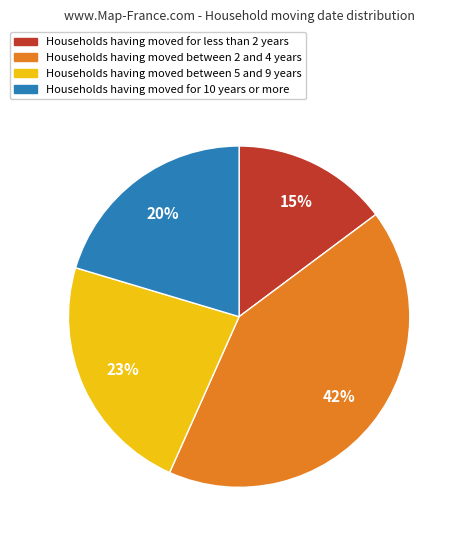

To the nearest percent, what is the average slice percentage?

25%